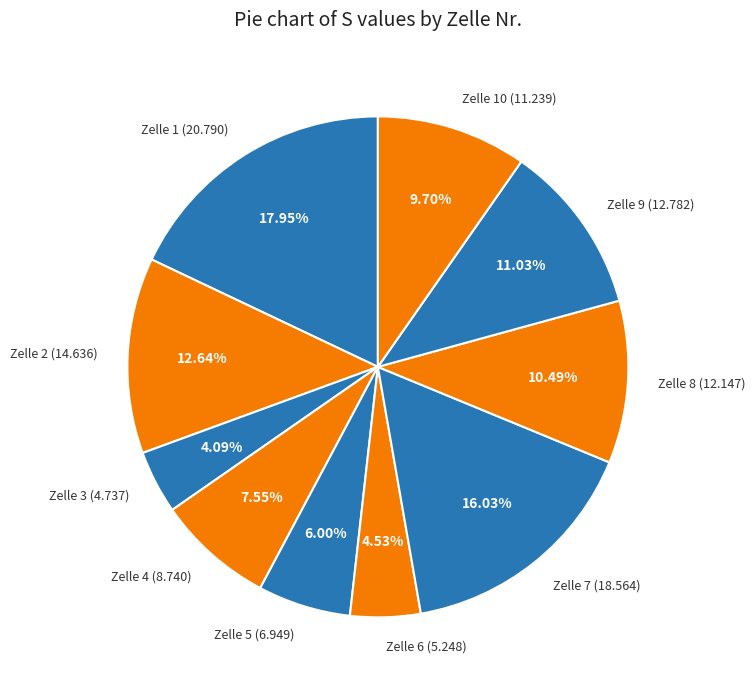

Do Zelle 2 (14.636) and Zelle 10 (11.239) together represent more than half of the pie?

No